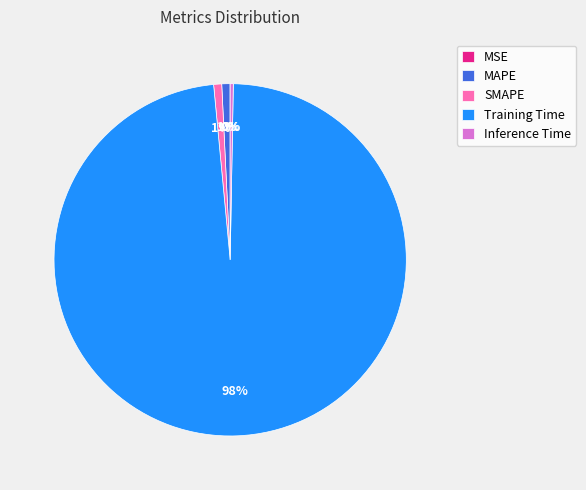

Is the sum of Inference Time and SMAPE greater than half?

No